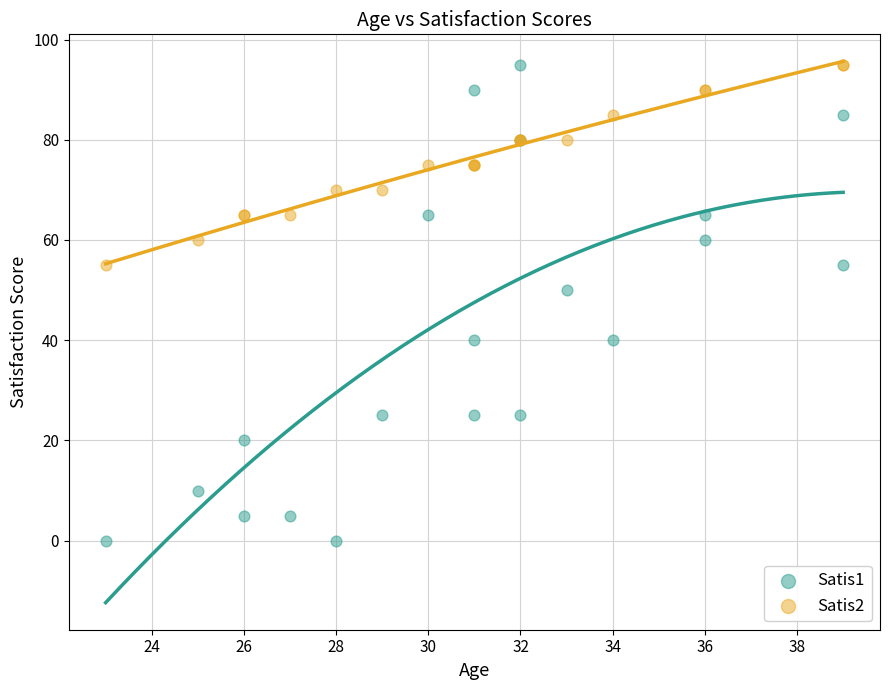

Which series has the largest Y range (max minus min)?

Satis1